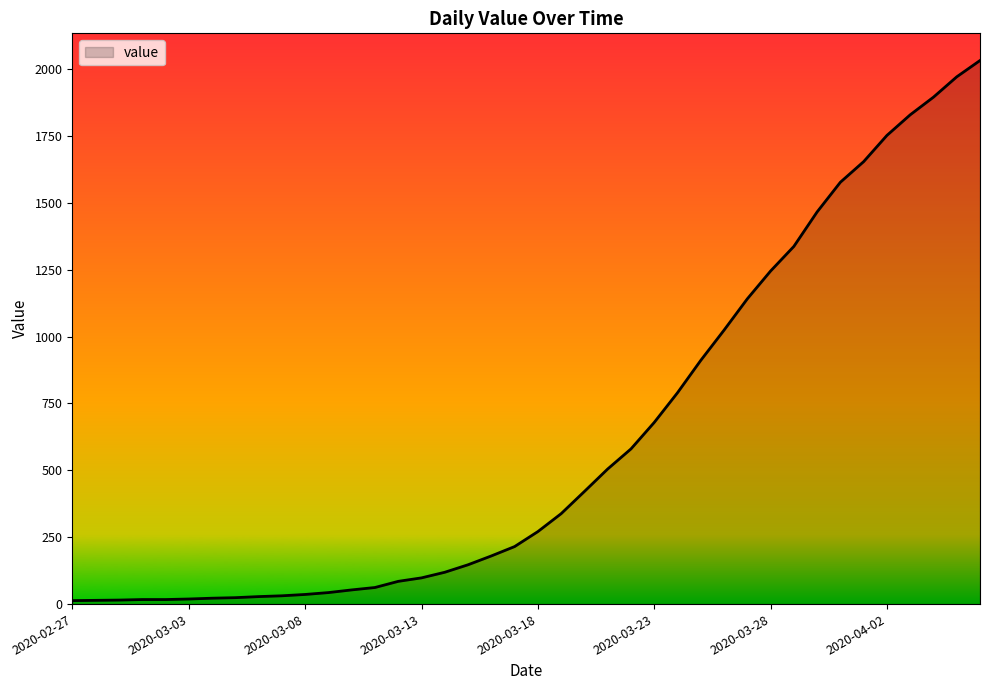

What is the sum of all values?

24656